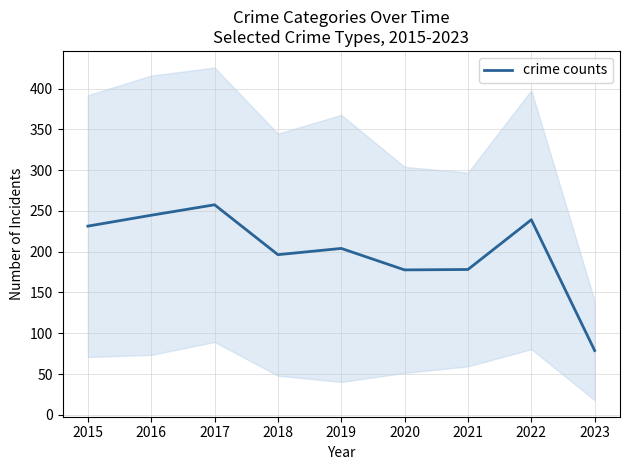

The chart shows a value of 178.2 at 2021. True or false?

True